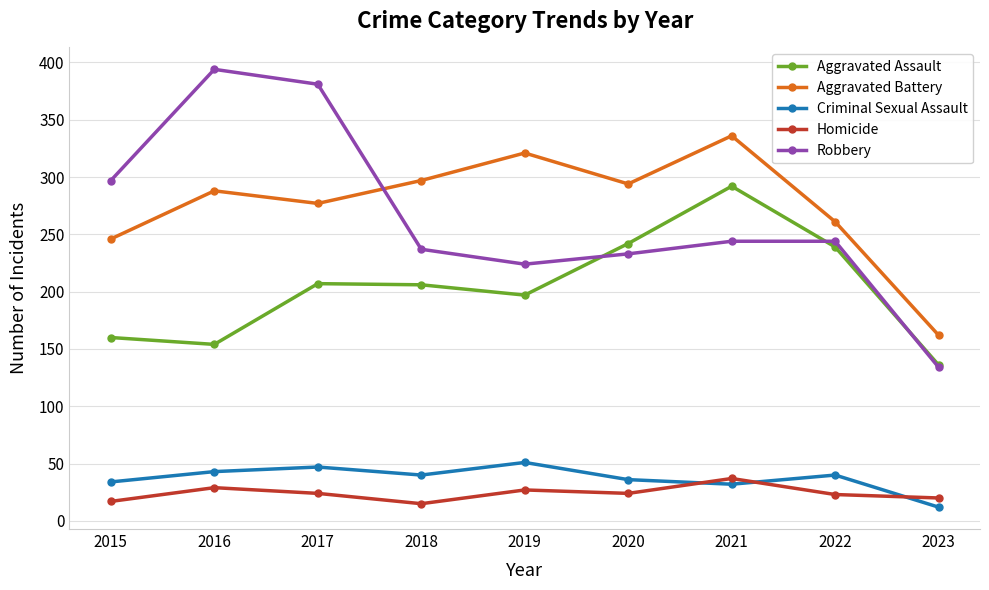

What is the sum of all Aggravated Assault values?

1833